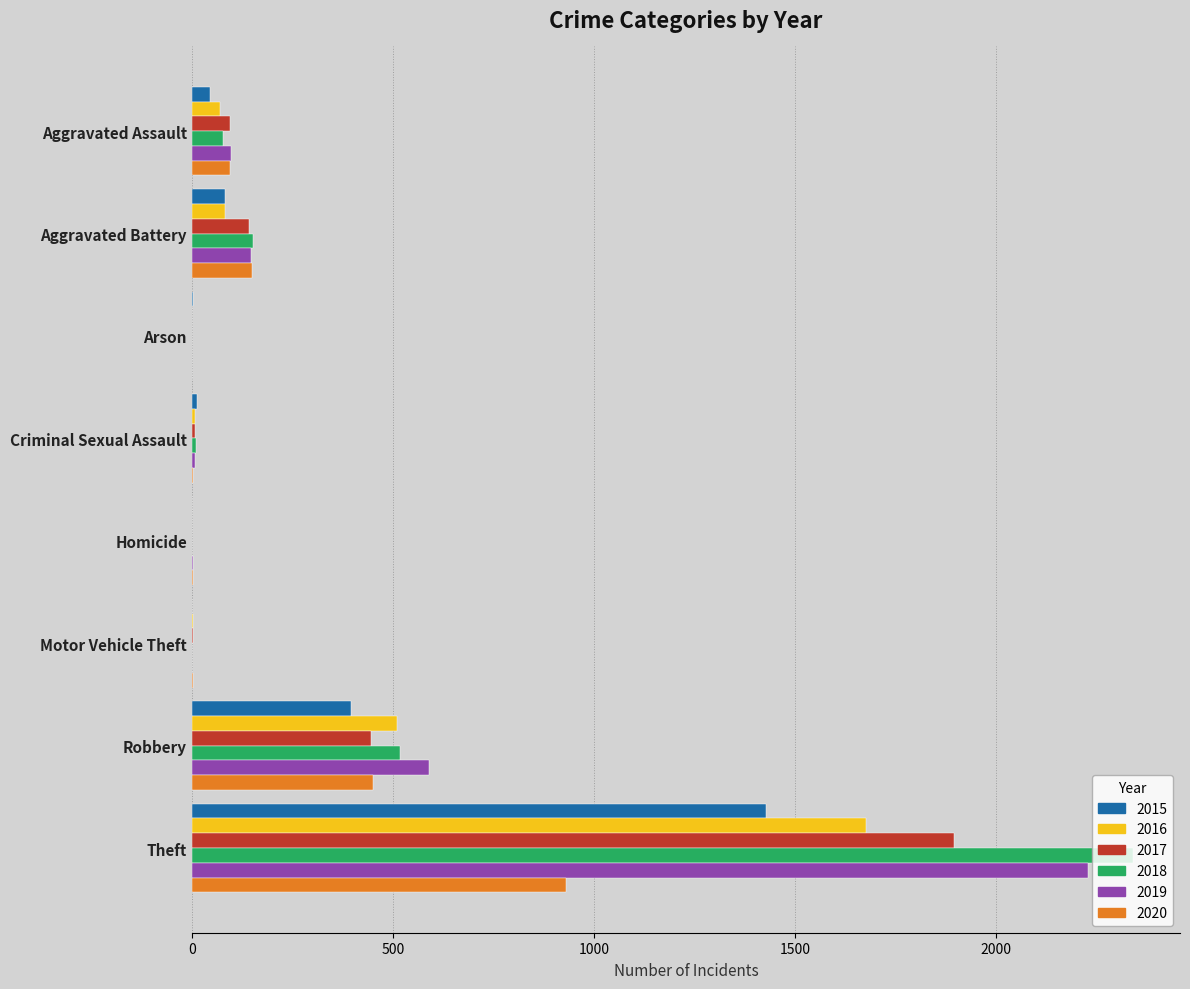

Is the value of 2015 at Motor Vehicle Theft greater than the value of 2017 at Aggravated Assault?

No